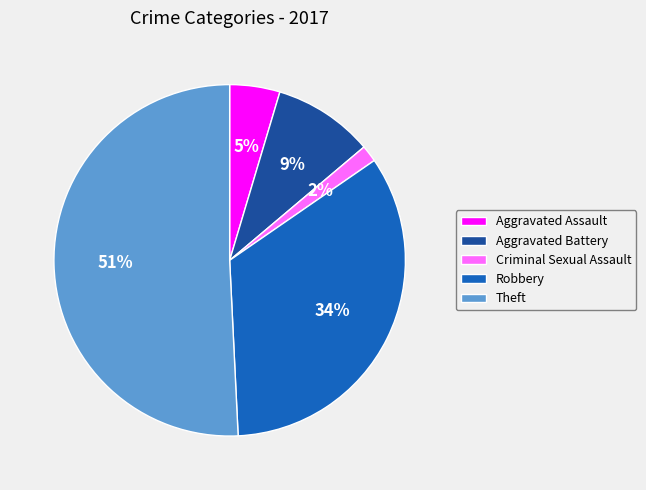

Is the sum of Theft and Aggravated Battery greater than half?

Yes